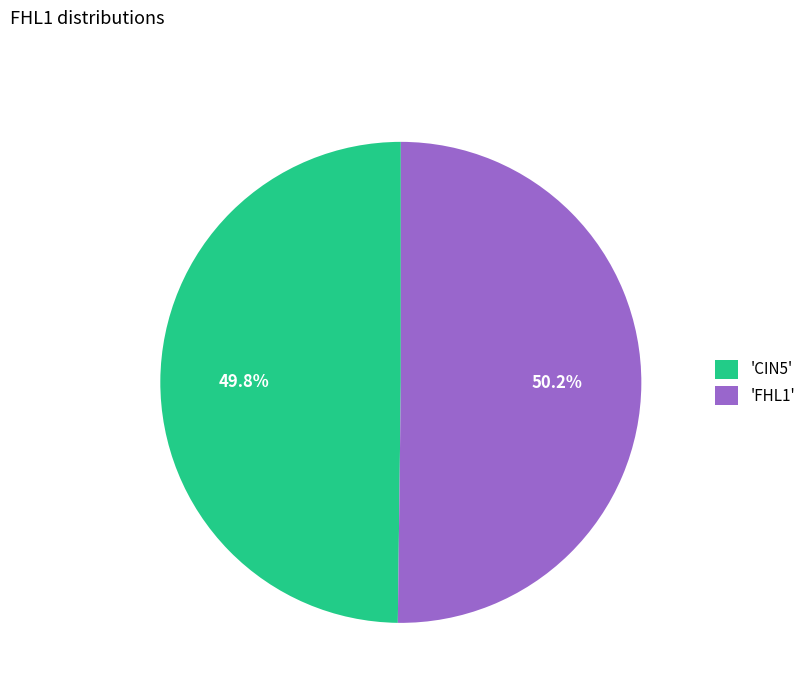

Approximately how many times larger is the value at 'CIN5' compared to 'FHL1'?

1.0